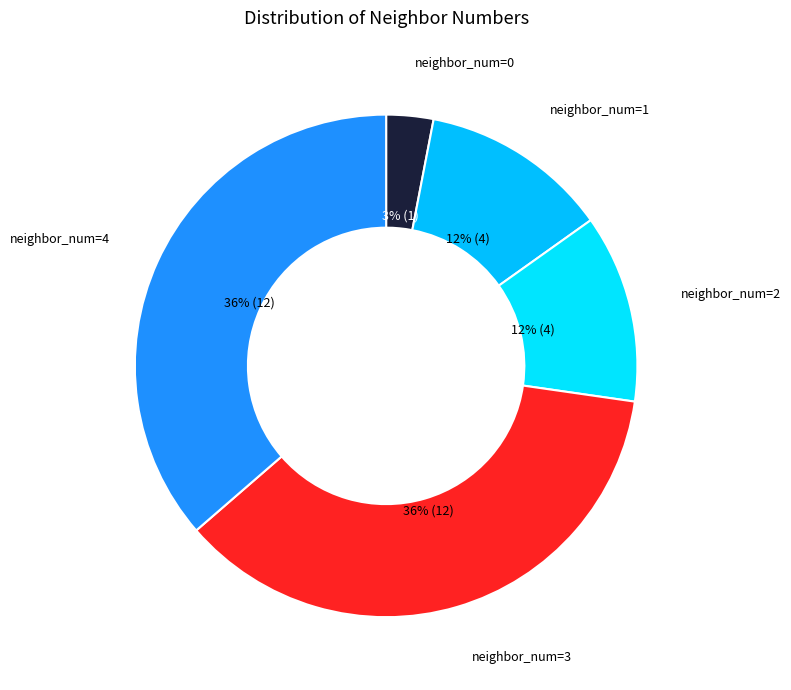

Between neighbor_num=2 and neighbor_num=4, which is larger?

neighbor_num=4